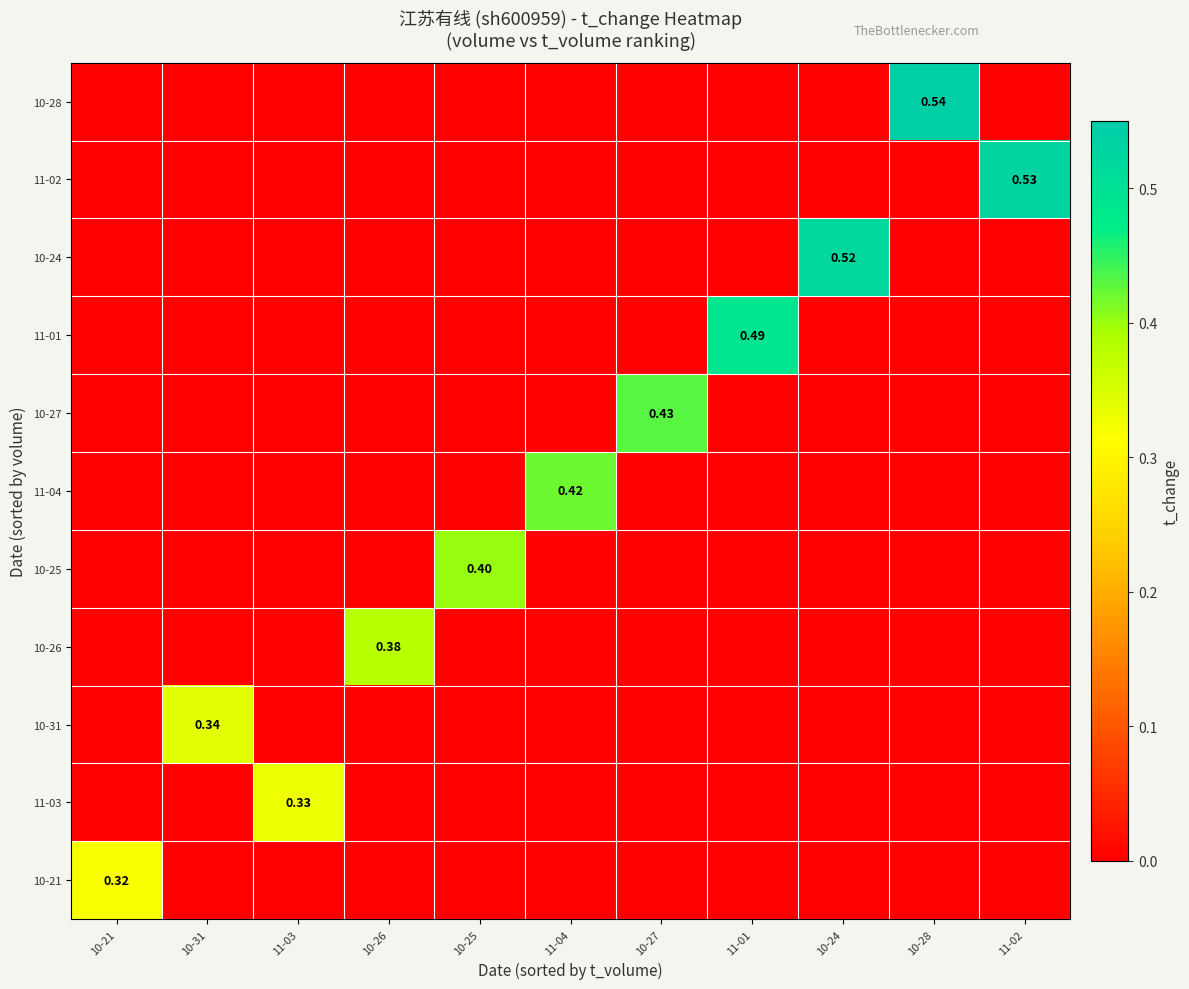

Which category has the highest value across all series?

10-28